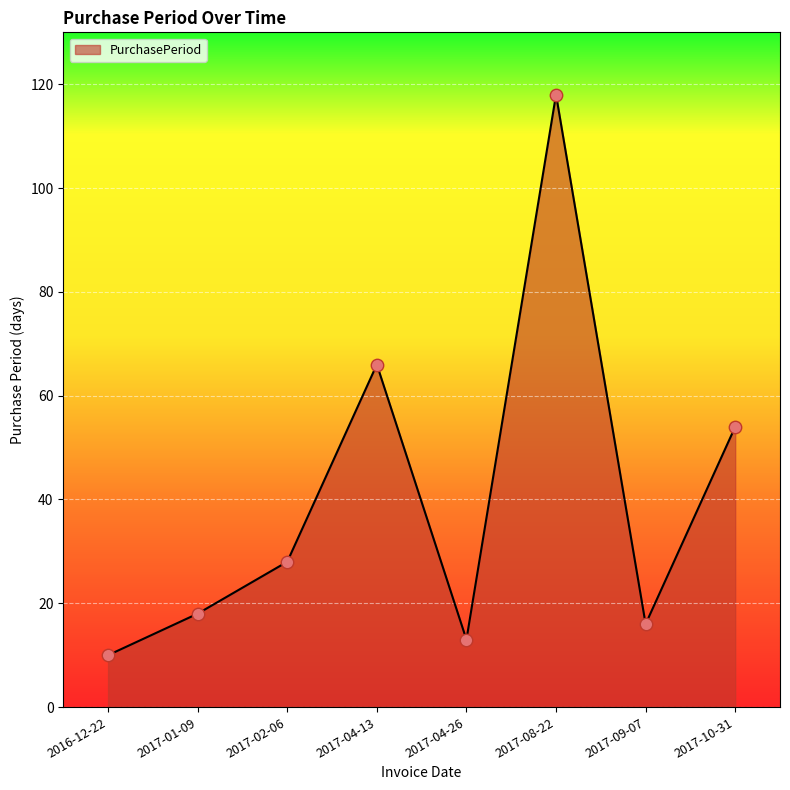

Between 2017-10-31 and 2017-09-07, which is larger?

2017-10-31